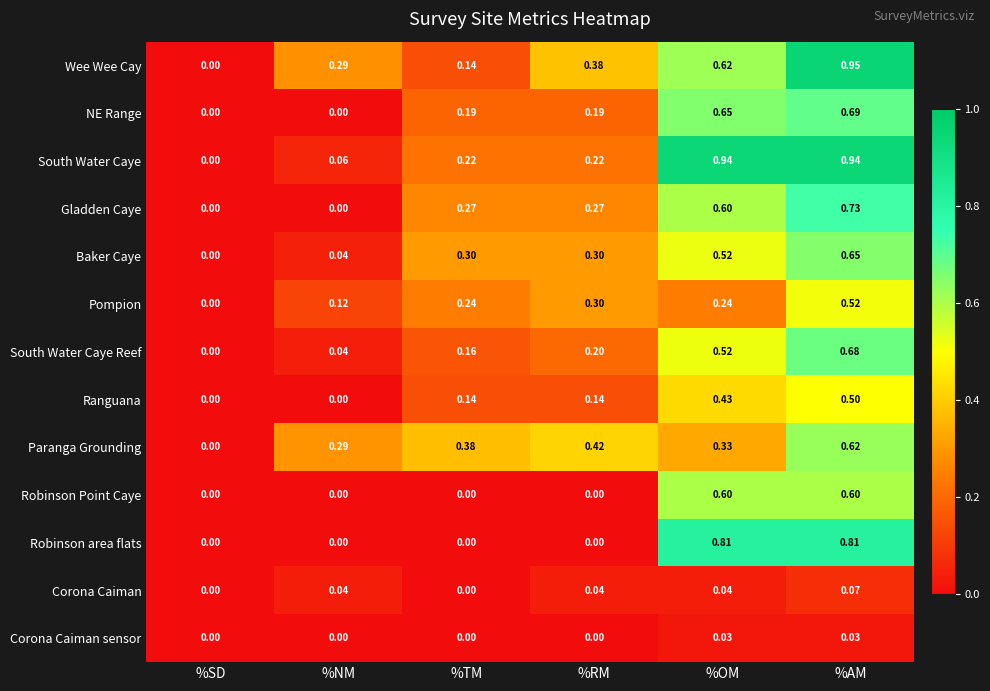

Between %NM and %AM, which series saw the biggest shift?

South Water Caye